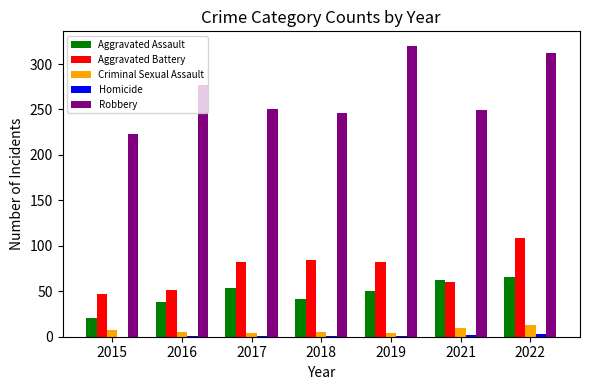

What value does the Aggravated Battery series have at 2015?

47